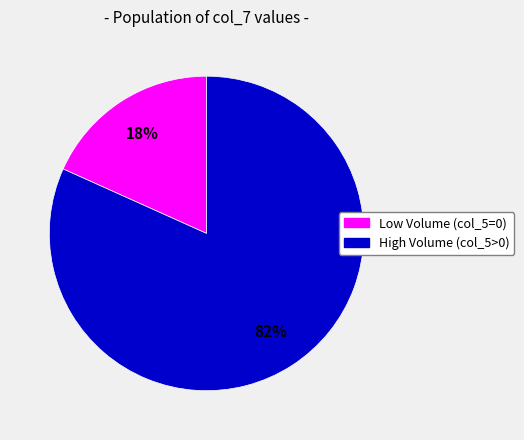

Does any single category account for the majority?

Yes